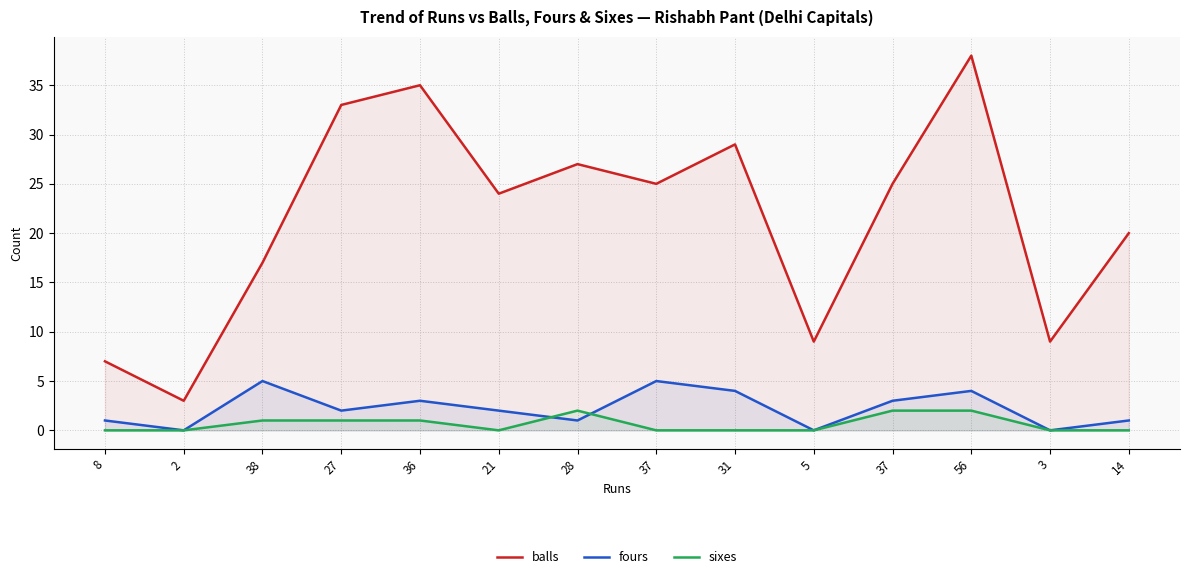

The balls series shows 29 at 31. True or false?

True